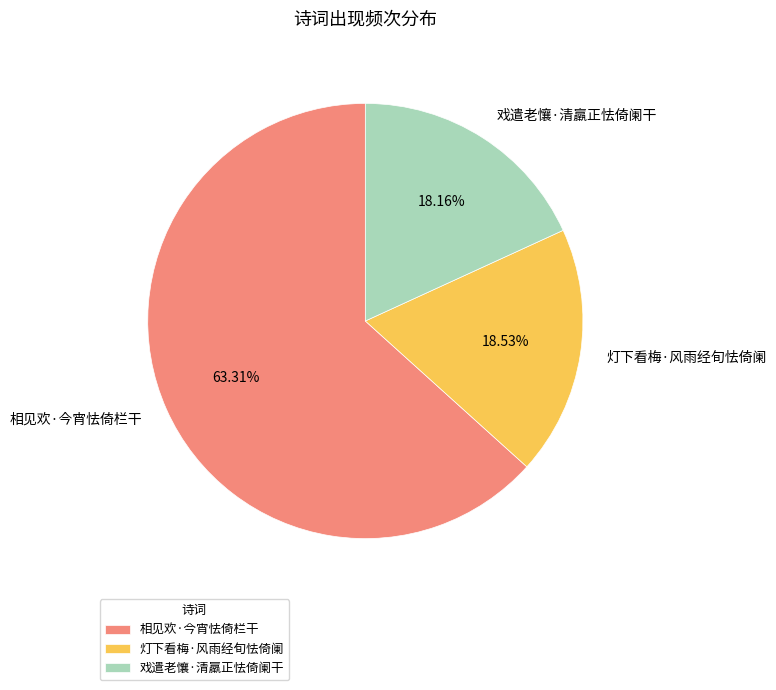

What is the largest slice in the pie chart?

相见欢·今宵怯倚栏干